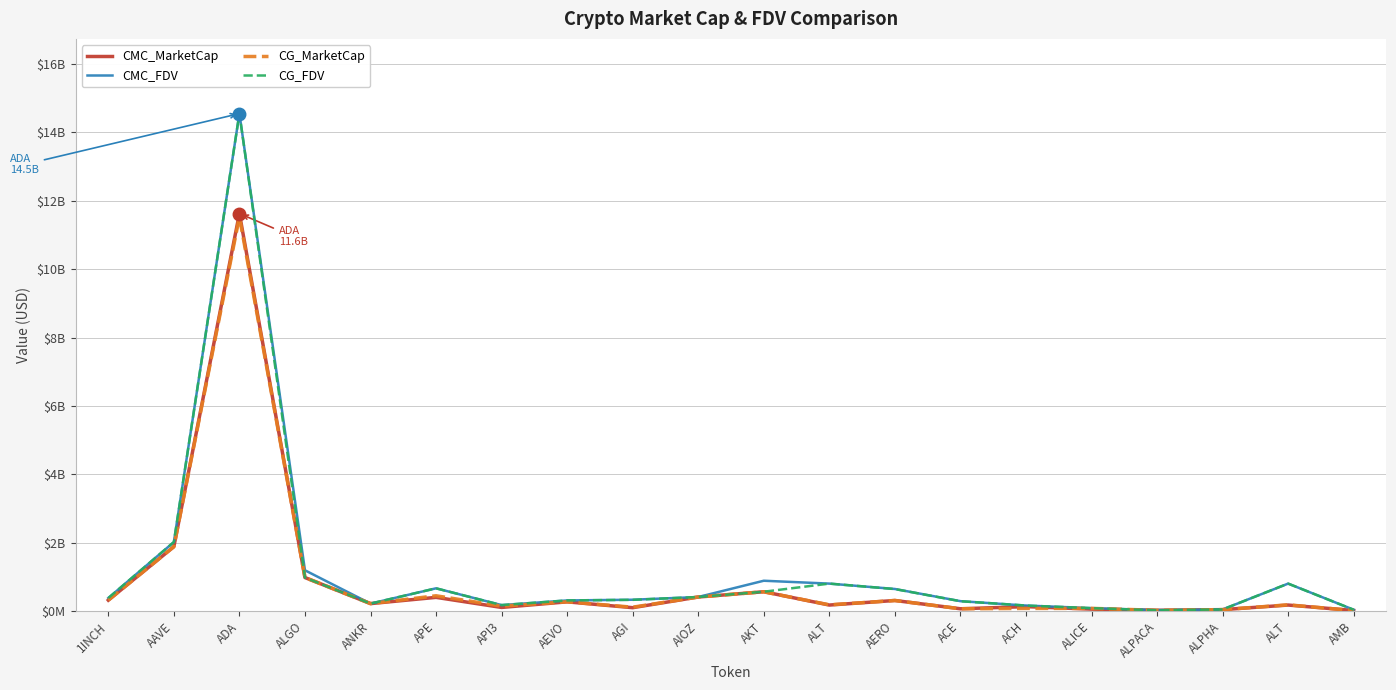

What is the difference between the maximum and minimum values in the CMC_FDV series?

14515564366